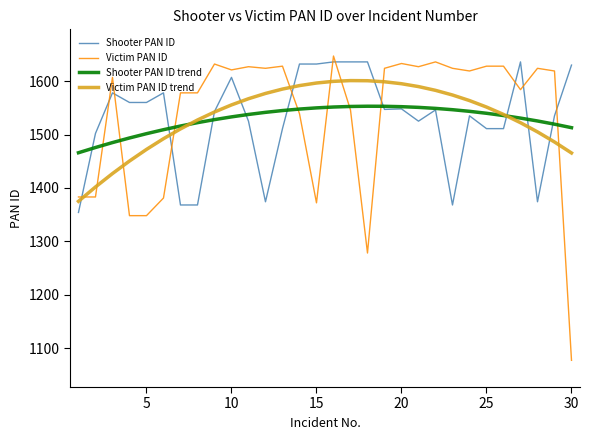

What is the difference between the maximum and minimum values in the Victim PAN ID trend series?

226.1